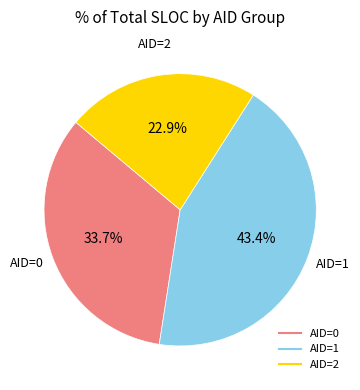

Is there a majority slice in this chart?

No